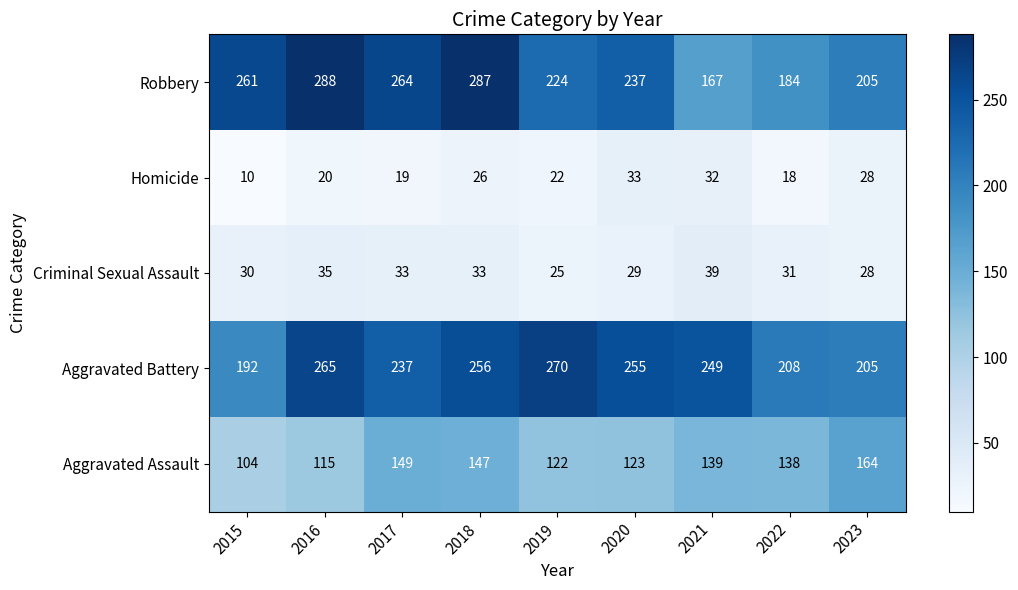

At which category is the sum across all series the highest?

2018